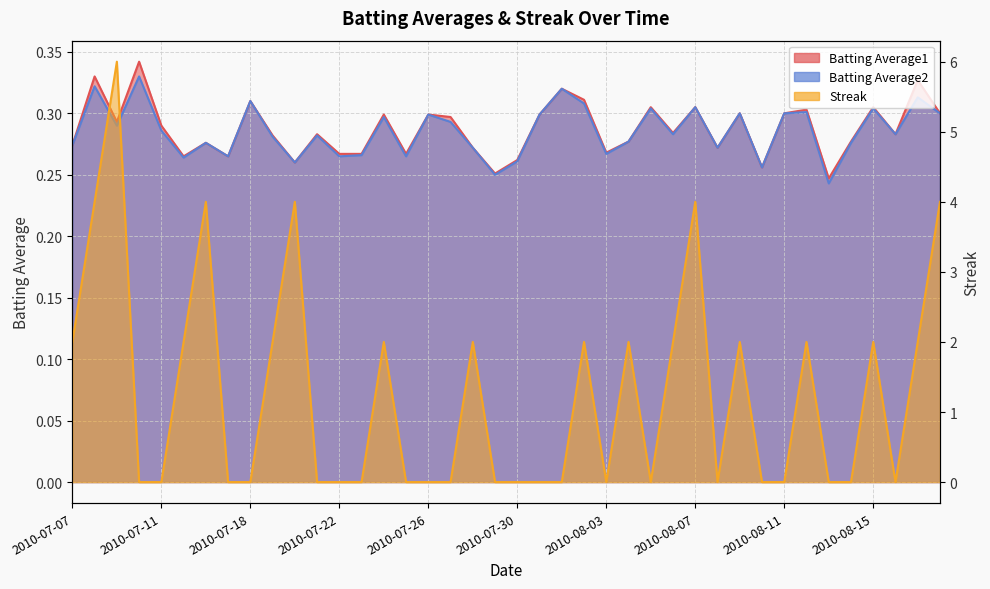

Reading left to right, extract all data points from this chart.

Batting Average1: 2010-07-07=0.3	2010-07-08=0.3	2010-07-09=0.3	2010-07-10=0.3	2010-07-11=0.3	2010-07-15=0.3	2010-07-16=0.3	2010-07-17=0.3	2010-07-18=0.3	2010-07-19=0.3	2010-07-20=0.3	2010-07-21=0.3	2010-07-22=0.3	2010-07-23=0.3	2010-07-24=0.3	2010-07-25=0.3	2010-07-26=0.3	2010-07-27=0.3	2010-07-28=0.3	2010-07-29=0.3	2010-07-30=0.3	2010-07-31=0.3	2010-08-01=0.3	2010-08-02=0.3	2010-08-03=0.3	2010-08-04=0.3	2010-08-05=0.3	2010-08-06=0.3	2010-08-07=0.3	2010-08-08=0.3	2010-08-09=0.3	2010-08-10=0.3	2010-08-11=0.3	2010-08-12=0.3	2010-08-13=0.2	2010-08-14=0.3	2010-08-15=0.3	2010-08-16=0.3	2010-08-17=0.3	2010-08-18=0.3
Batting Average2: 2010-07-07=0.3	2010-07-08=0.3	2010-07-09=0.3	2010-07-10=0.3	2010-07-11=0.3	2010-07-15=0.3	2010-07-16=0.3	2010-07-17=0.3	2010-07-18=0.3	2010-07-19=0.3	2010-07-20=0.3	2010-07-21=0.3	2010-07-22=0.3	2010-07-23=0.3	2010-07-24=0.3	2010-07-25=0.3	2010-07-26=0.3	2010-07-27=0.3	2010-07-28=0.3	2010-07-29=0.2	2010-07-30=0.3	2010-07-31=0.3	2010-08-01=0.3	2010-08-02=0.3	2010-08-03=0.3	2010-08-04=0.3	2010-08-05=0.3	2010-08-06=0.3	2010-08-07=0.3	2010-08-08=0.3	2010-08-09=0.3	2010-08-10=0.3	2010-08-11=0.3	2010-08-12=0.3	2010-08-13=0.2	2010-08-14=0.3	2010-08-15=0.3	2010-08-16=0.3	2010-08-17=0.3	2010-08-18=0.3
Streak: 2010-07-07=2.0	2010-07-08=4.0	2010-07-09=6.0	2010-07-10=0.0	2010-07-11=0.0	2010-07-15=2.0	2010-07-16=4.0	2010-07-17=0.0	2010-07-18=0.0	2010-07-19=2.0	2010-07-20=4.0	2010-07-21=0.0	2010-07-22=0.0	2010-07-23=0.0	2010-07-24=2.0	2010-07-25=0.0	2010-07-26=0.0	2010-07-27=0.0	2010-07-28=2.0	2010-07-29=0.0	2010-07-30=0.0	2010-07-31=0.0	2010-08-01=0.0	2010-08-02=2.0	2010-08-03=0.0	2010-08-04=2.0	2010-08-05=0.0	2010-08-06=2.0	2010-08-07=4.0	2010-08-08=0.0	2010-08-09=2.0	2010-08-10=0.0	2010-08-11=0.0	2010-08-12=2.0	2010-08-13=0.0	2010-08-14=0.0	2010-08-15=2.0	2010-08-16=0.0	2010-08-17=2.0	2010-08-18=4.0